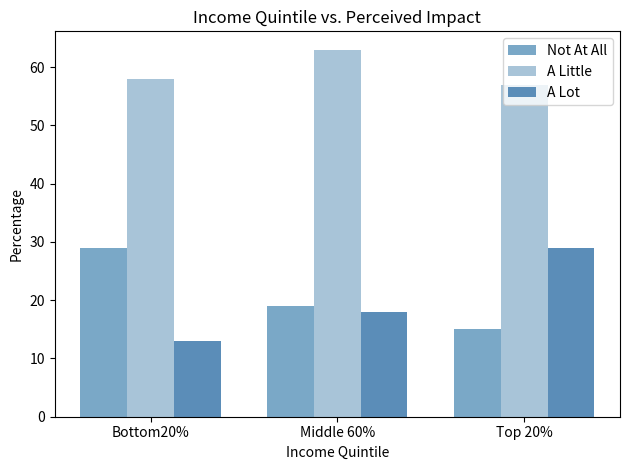

At which label does A Little reach its minimum?

Top 20%